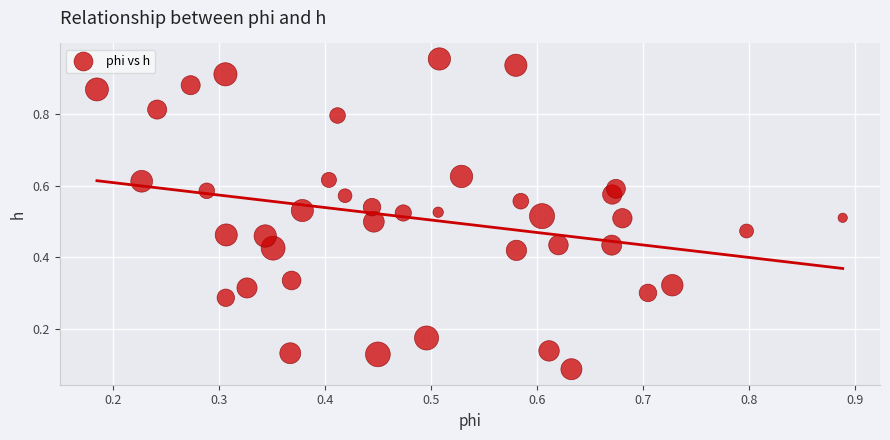

What is the range of X values (max minus min)?

0.7